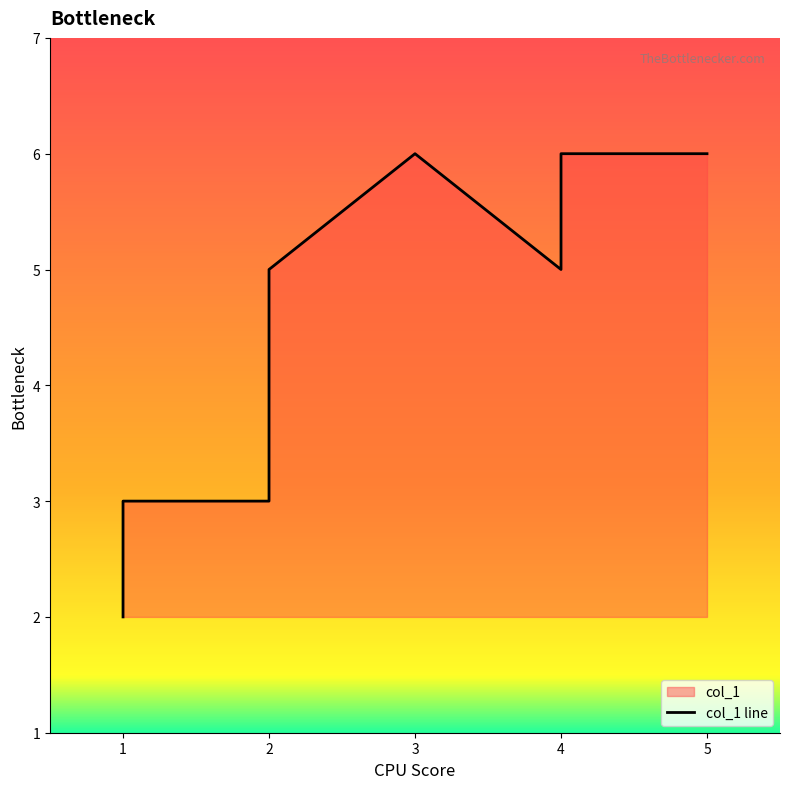

What is the sum of the values at 4 and 4?

11